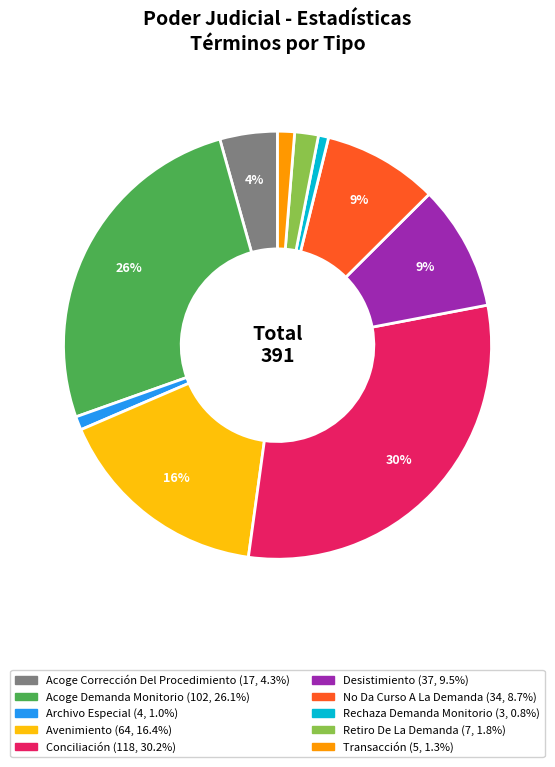

Is the sum of Acoge Demanda Monitorio and Archivo Especial greater than half?

No